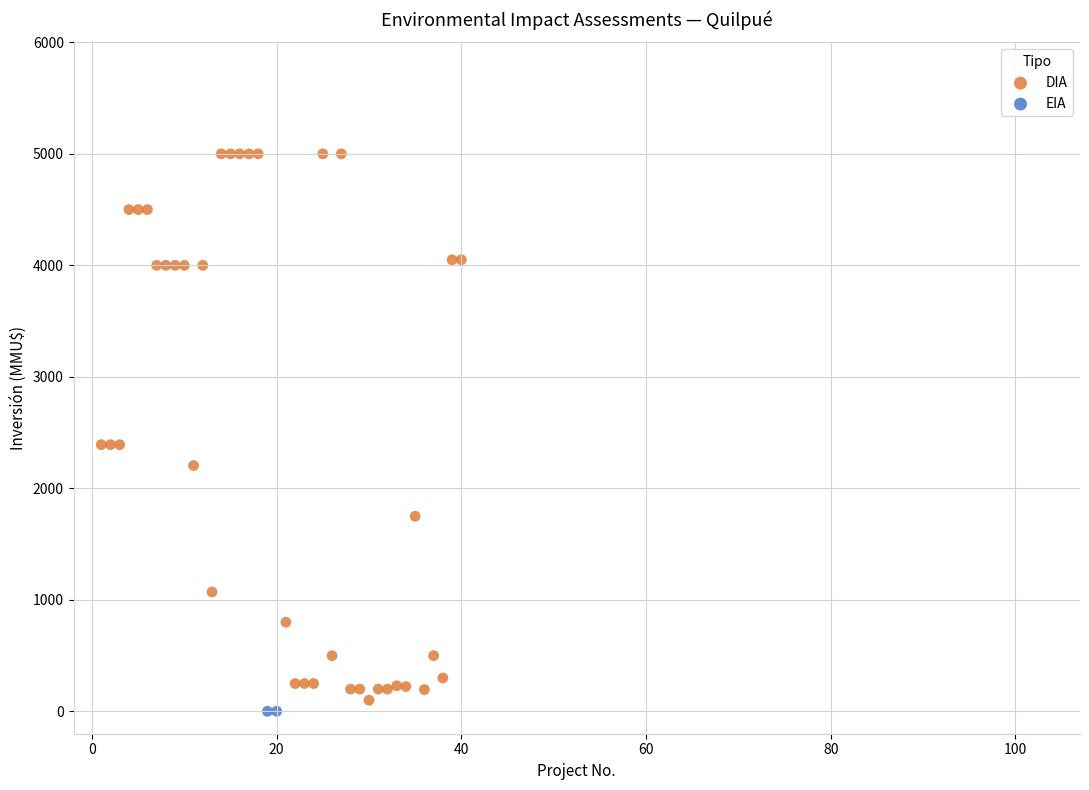

What are all the series names shown in the legend?

DIA, EIA